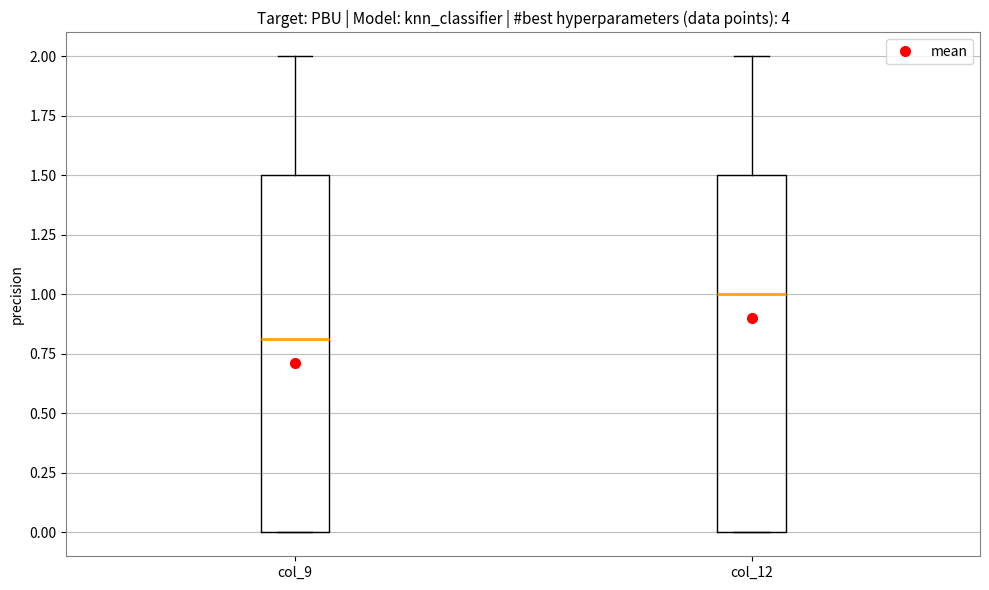

Reading left to right, transcribe this box plot: for each box, give where its median line is, the range the box spans, and where its two whiskers end, as read against the y-axis. The values are not printed on the chart, so give them approximately, as read against the axis.

col_9: median 0.8, box 0.0 to 1.5, whiskers 0.0 to 2.0
col_12: median 1.0, box 0.0 to 1.5, whiskers 0.0 to 2.0